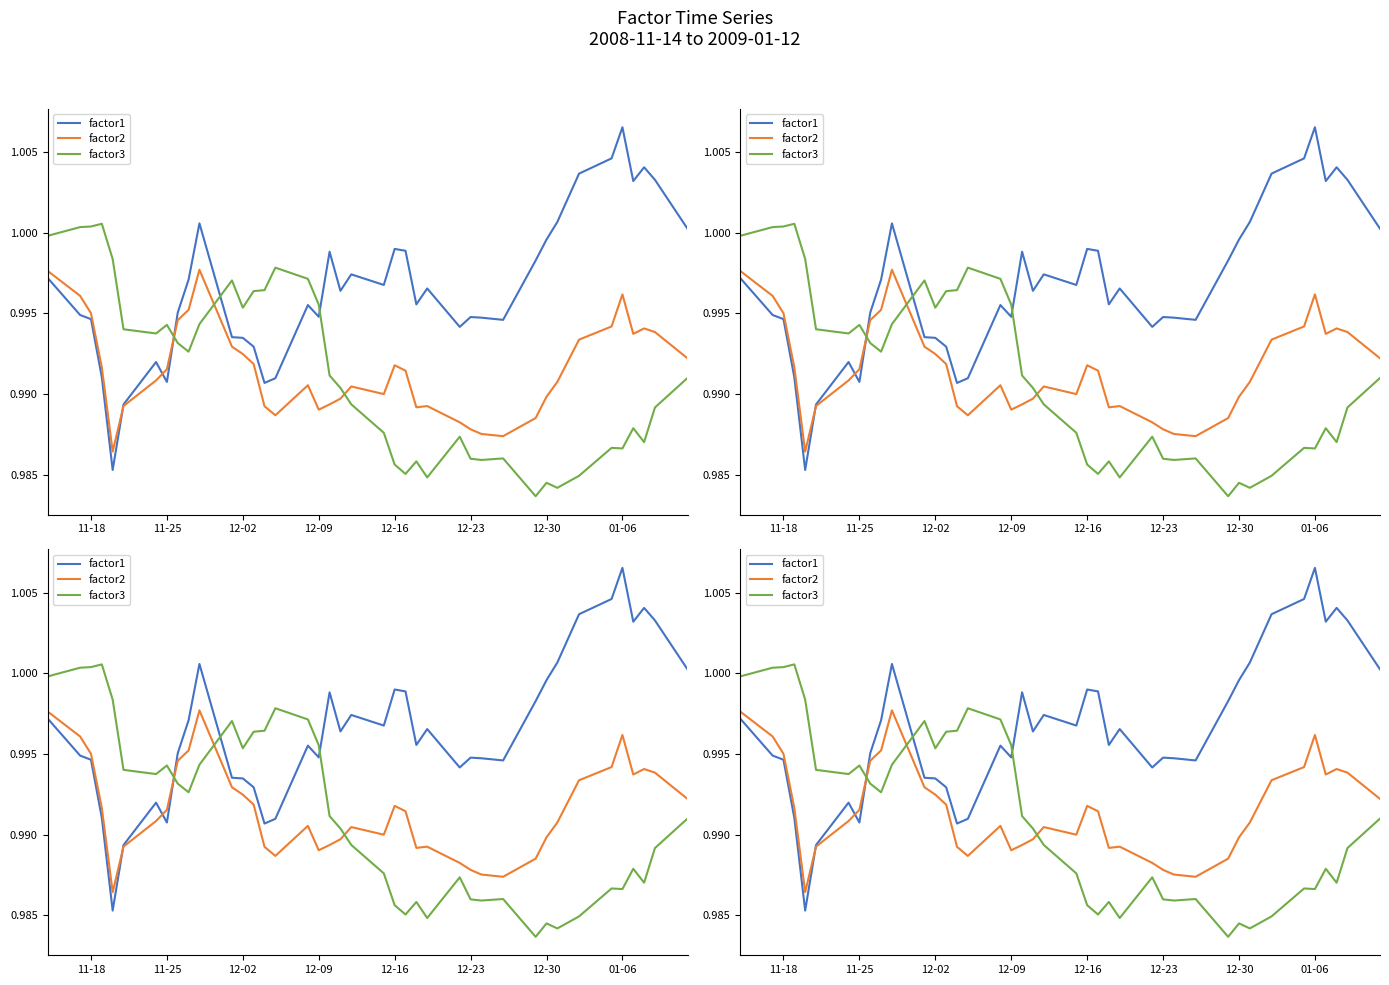

What is the maximum value for factor1?

1.0